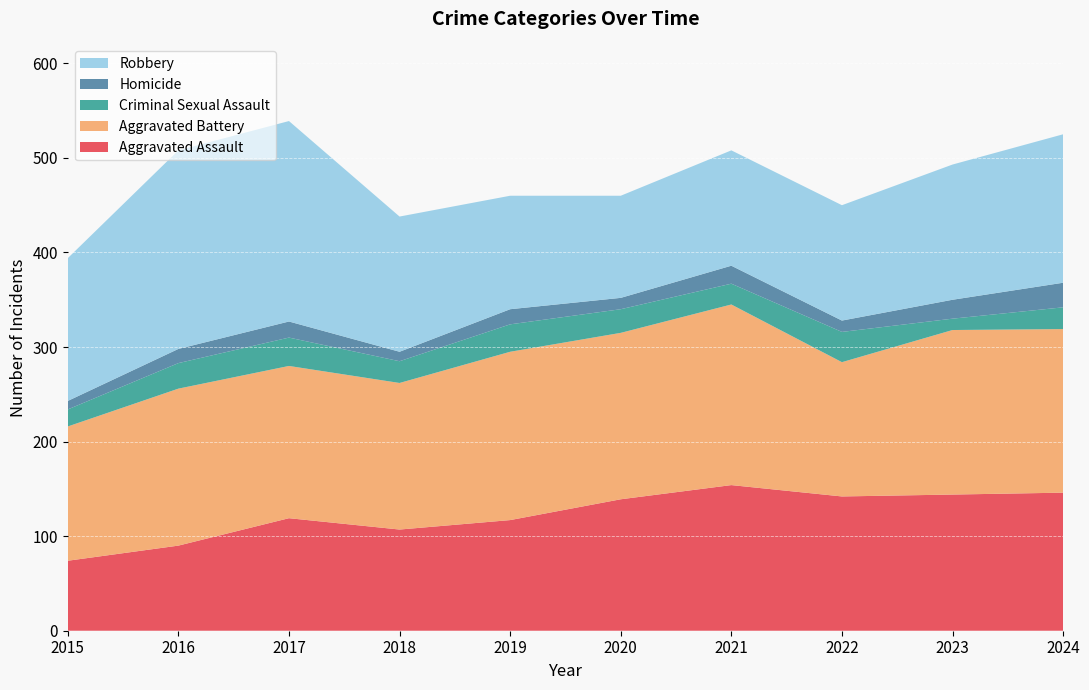

Reading left to right, transcribe all the data shown in this chart.

Aggravated Assault: 74	90	119	107	117	139	154	142	144	146
Aggravated Battery: 142	166	161	155	178	176	191	142	174	173
Criminal Sexual Assault: 18	27	30	23	29	25	22	32	12	23
Homicide: 9	15	17	10	16	12	19	12	20	26
Robbery: 151	210	212	143	120	108	122	122	143	157